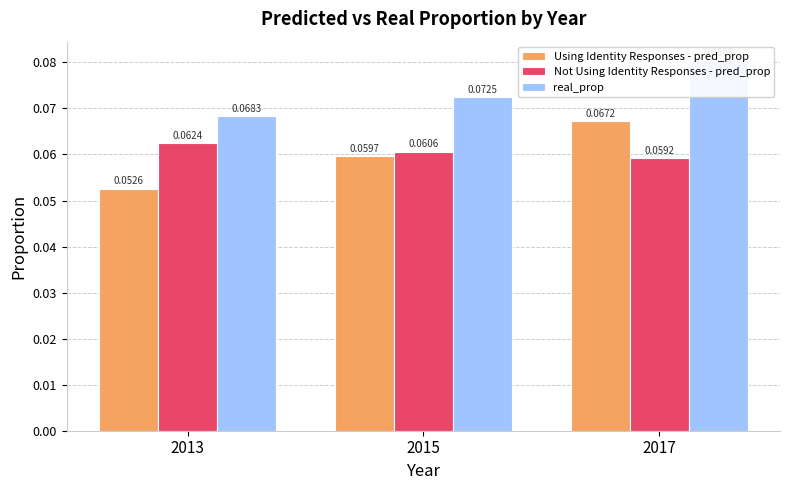

How many bars are there in total?

9